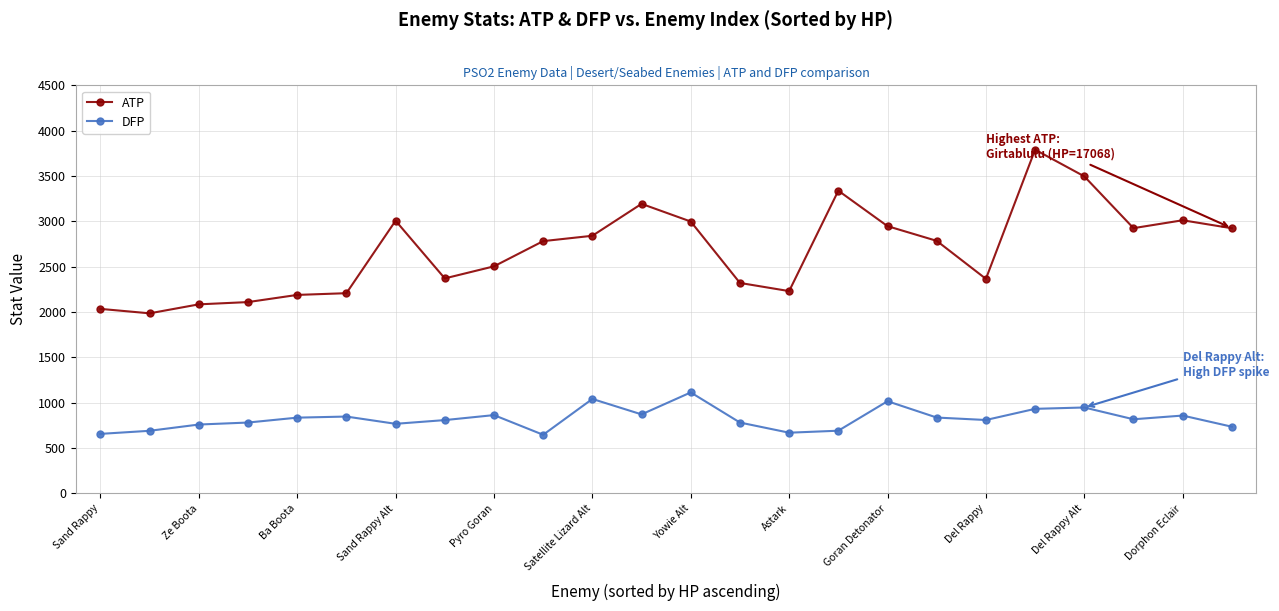

Which series has the largest total across all categories?

ATP